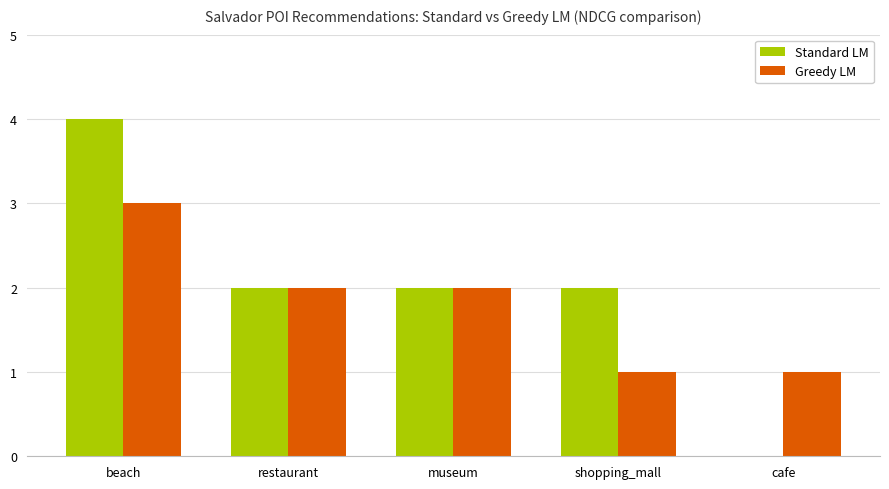

What is the highest value of the Standard LM series?

4